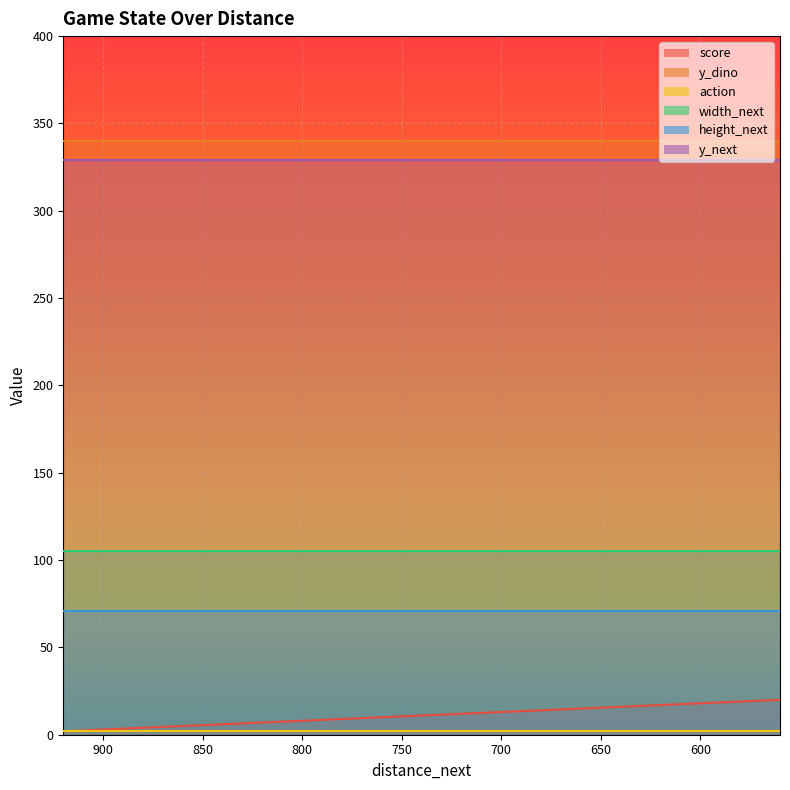

Is the value of action at 780 greater than the value of y_next at 780?

No